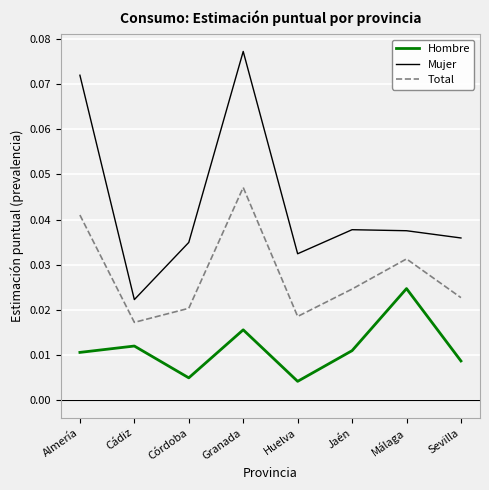

Does the chart have visible grid lines?

Yes